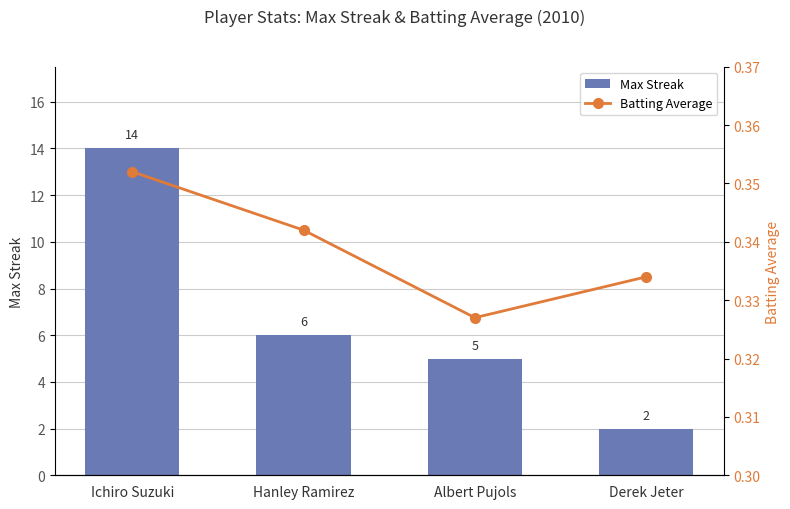

What is the highest value of the Batting Average series?

0.4